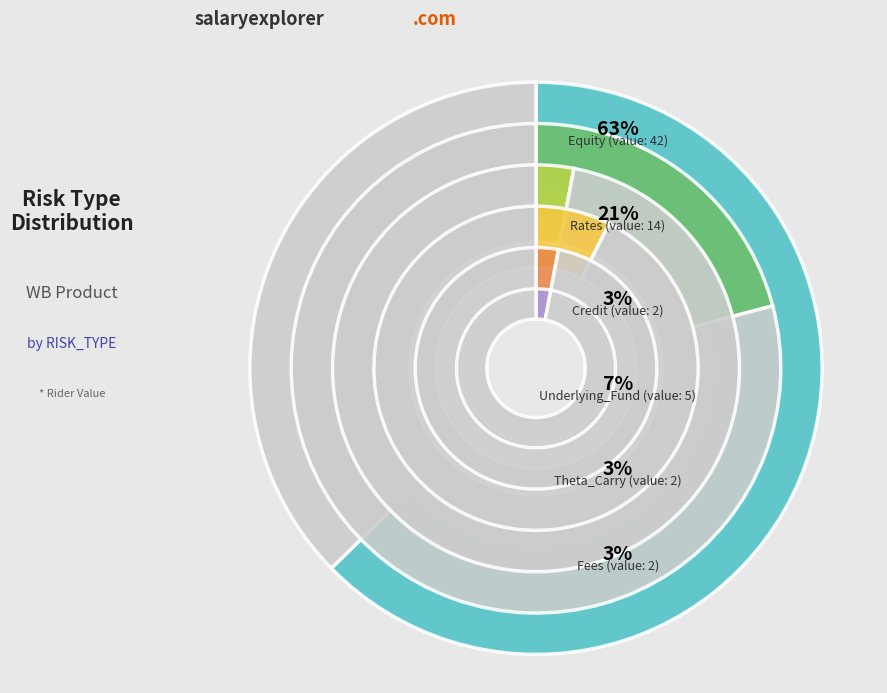

The Rates slice represents 34% of the pie. True or false?

False